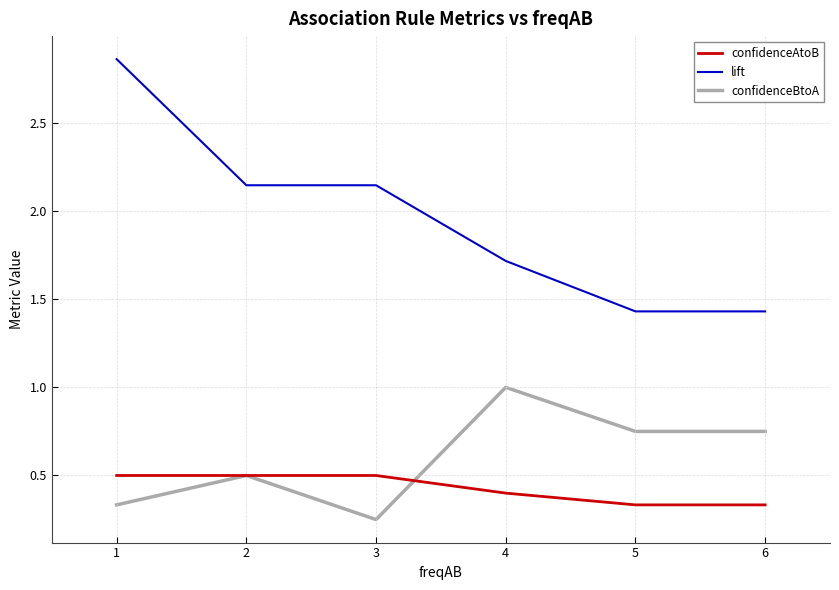

True or false: confidenceAtoB has more than 2 points higher than both neighbors.

False